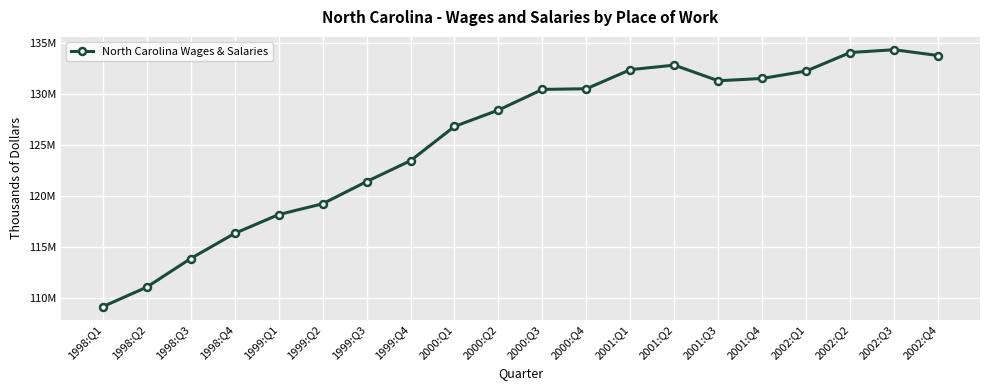

Between 1999:Q2 and 2002:Q4, which is larger?

2002:Q4